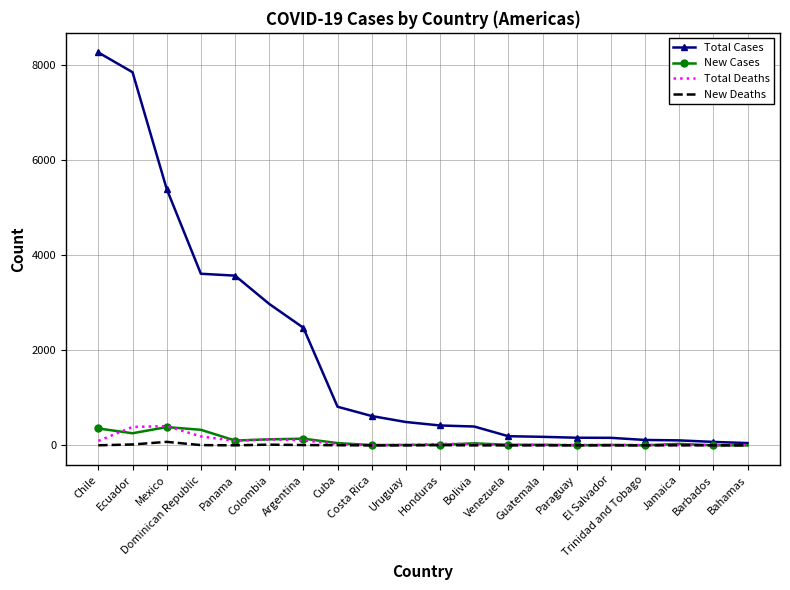

Which series has the widest spread of values?

Total Cases